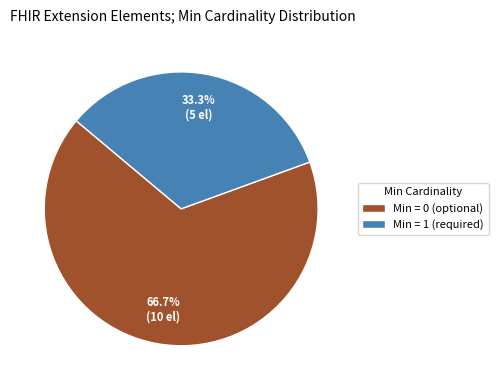

Which category has the biggest portion of the pie?

Min = 0 (optional)